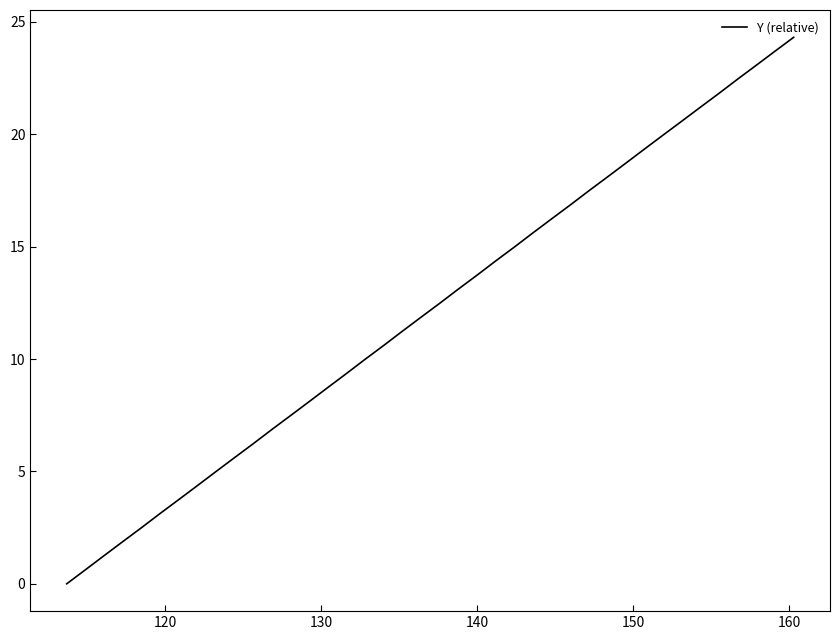

What is the greatest value displayed?

24.3